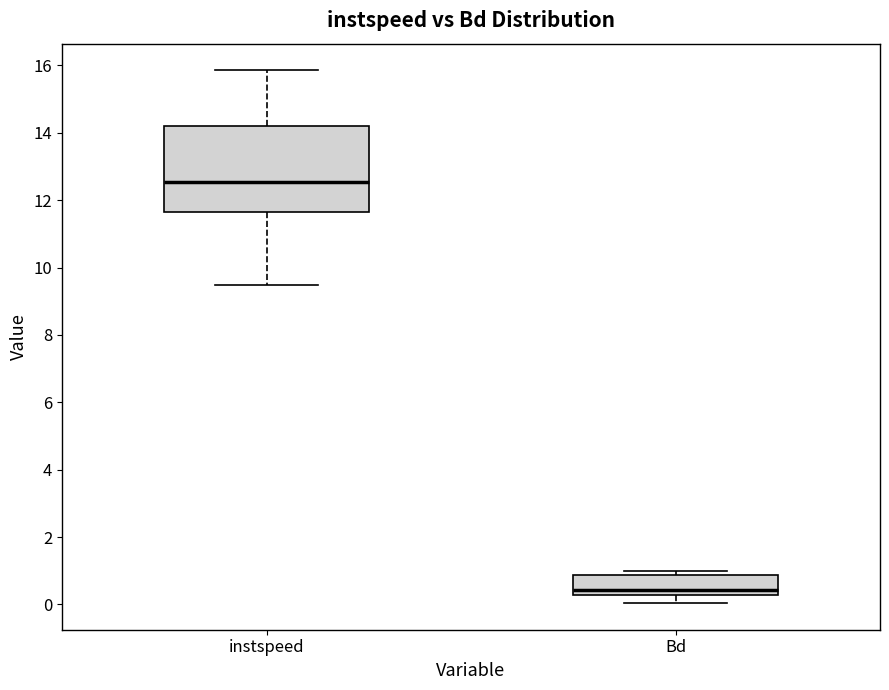

Which box has the lowest median line?

Bd